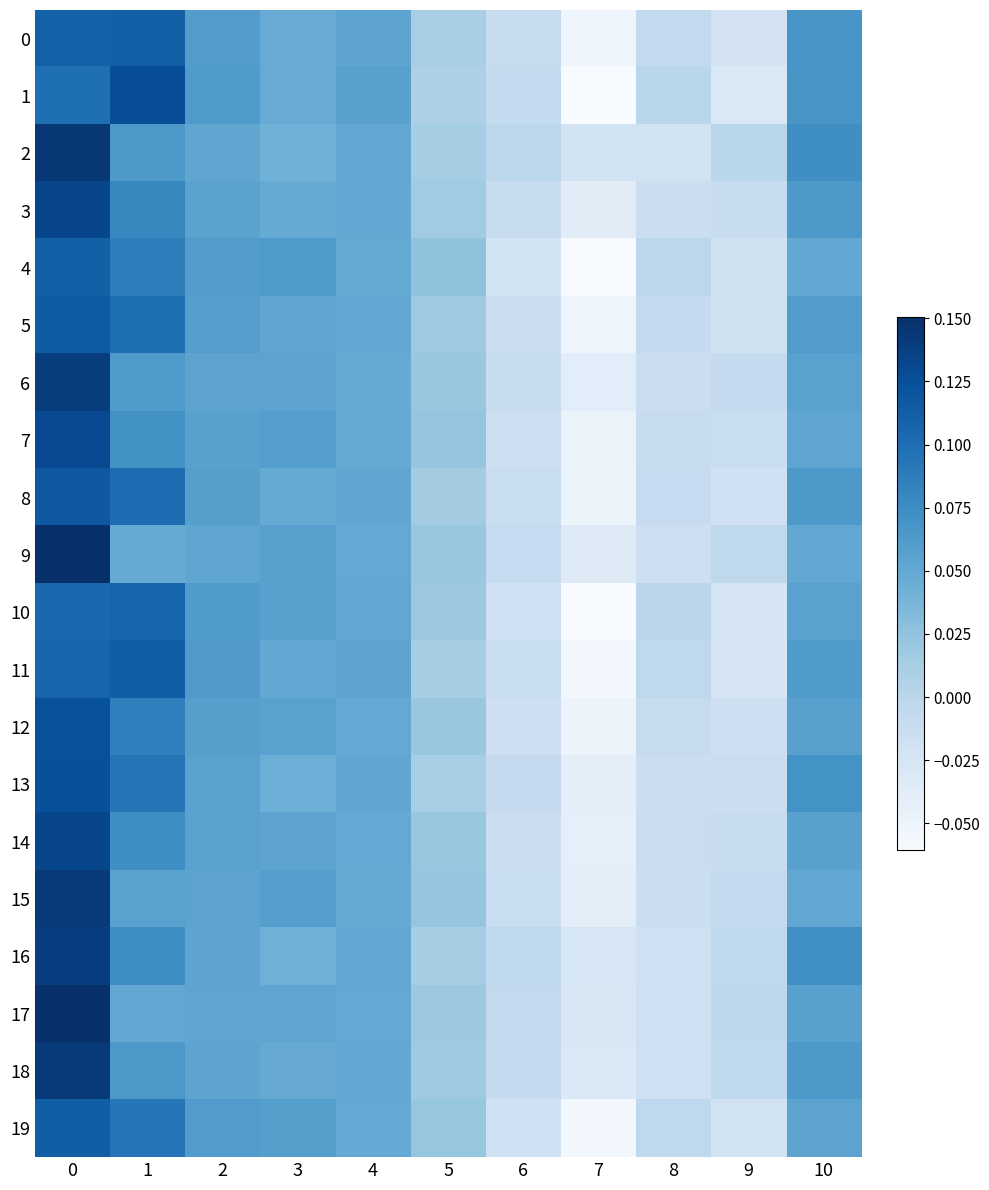

At how many categories does at least one series exceed 0?

8